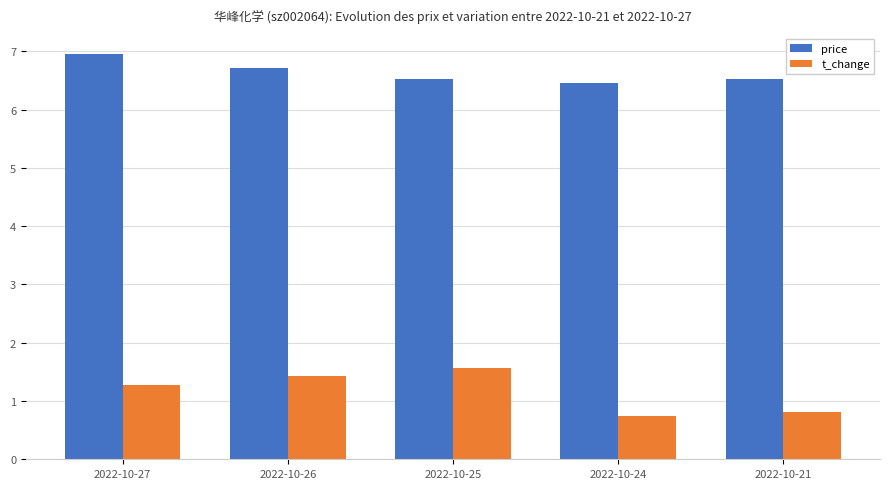

At which label does t_change reach its minimum?

2022-10-24